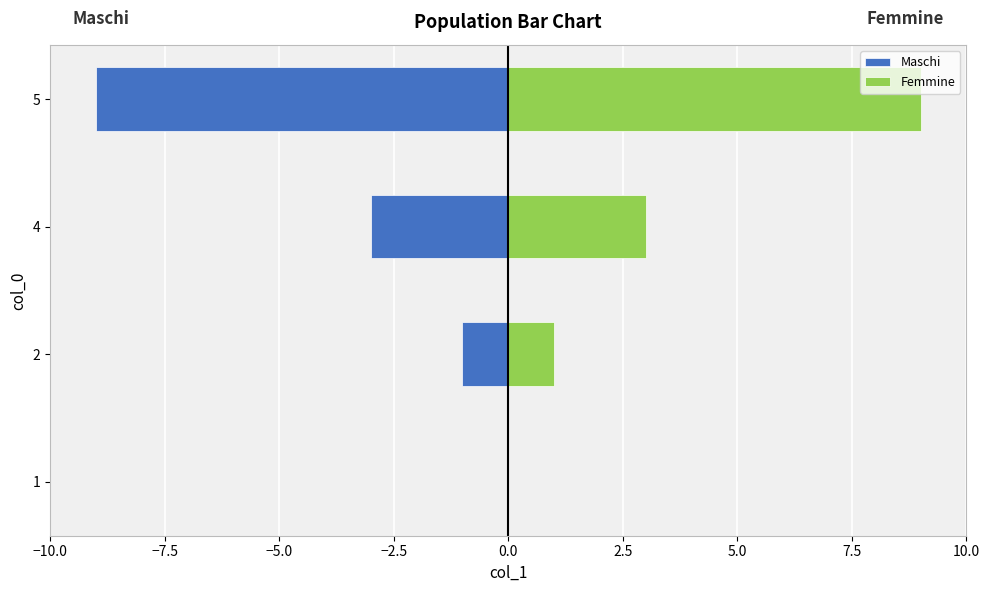

Reading left to right, extract all data points from this chart.

Maschi: 0	-1	-3	-9
Femmine: 0	1	3	9